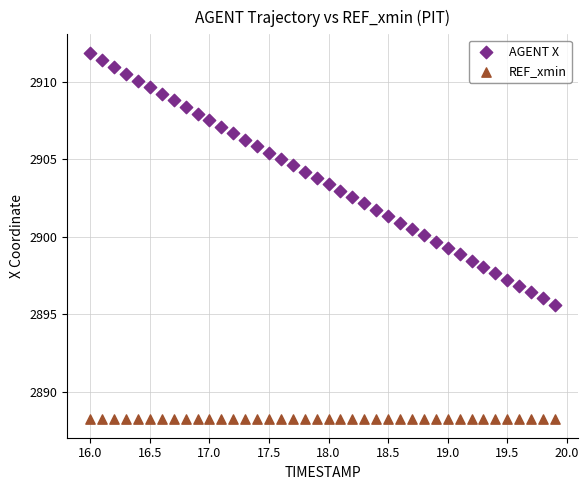

Which series contains the highest Y value?

AGENT X